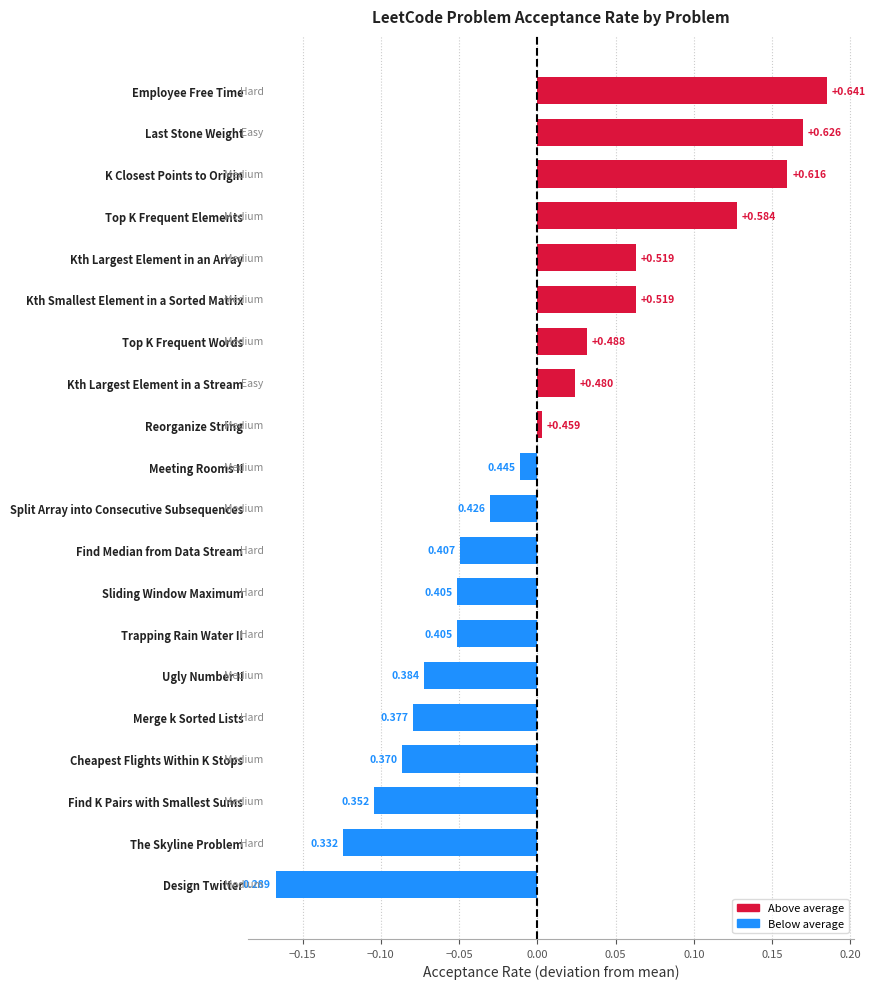

What is the change in value from Sliding Window Maximum to Find K Pairs with Smallest Sums?

-0.1